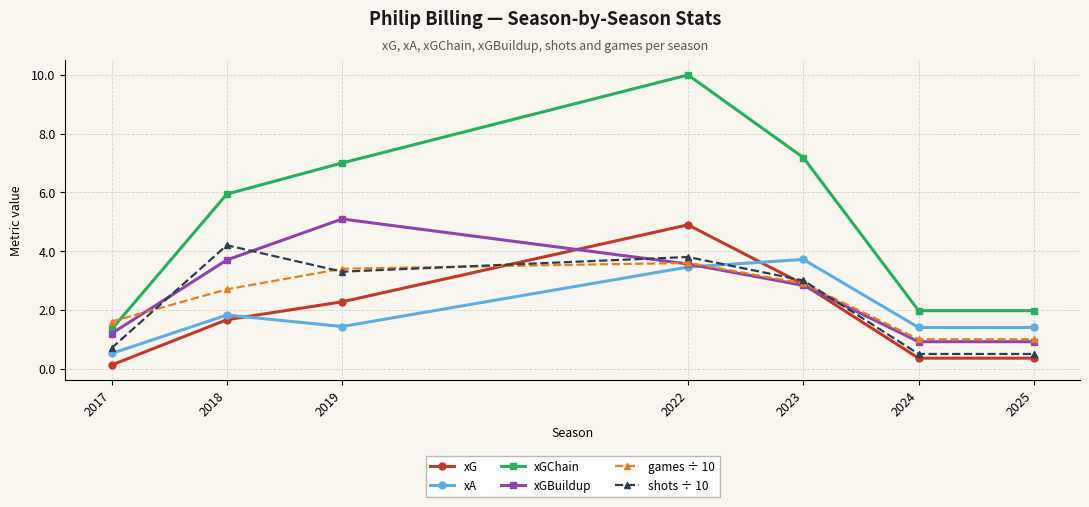

Reading left to right, what are all the values shown in this chart?

xG: 0.1	1.7	2.3	4.9	2.9	0.4	0.4
xA: 0.5	1.8	1.4	3.5	3.7	1.4	1.4
xGChain: 1.3	5.9	7.0	10.0	7.2	2.0	2.0
xGBuildup: 1.2	3.7	5.1	3.6	2.8	0.9	0.9
games ÷ 10: 1.6	2.7	3.4	3.6	2.9	1.0	1.0
shots ÷ 10: 0.7	4.2	3.3	3.8	3.0	0.5	0.5